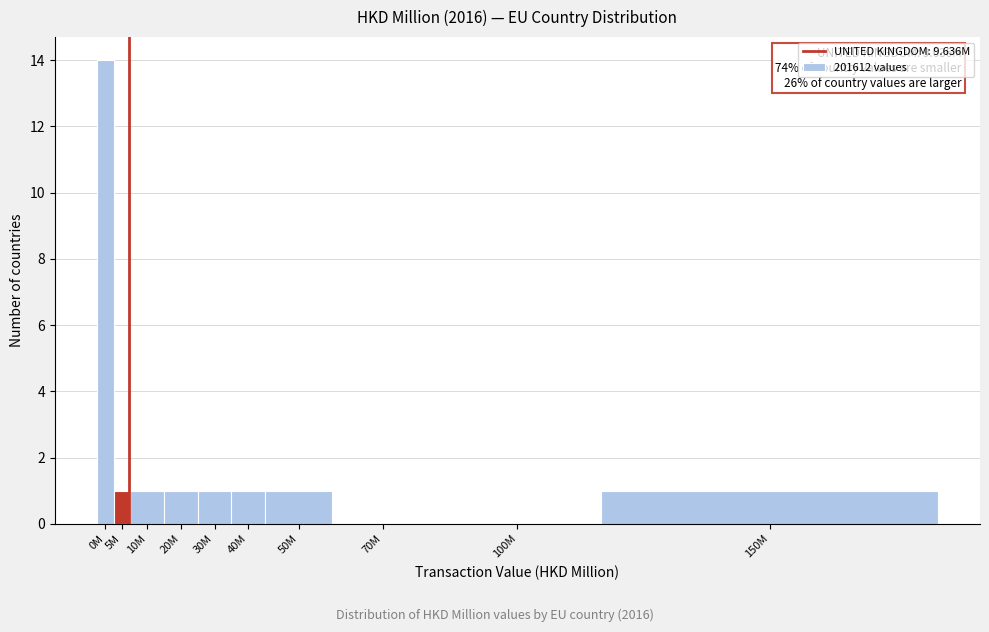

Reading left to right, list all the values displayed in this chart.

0M=14	5M=1	10M=1	20M=1	30M=1	40M=1	50M=1	70M=0	100M=0	150M=1